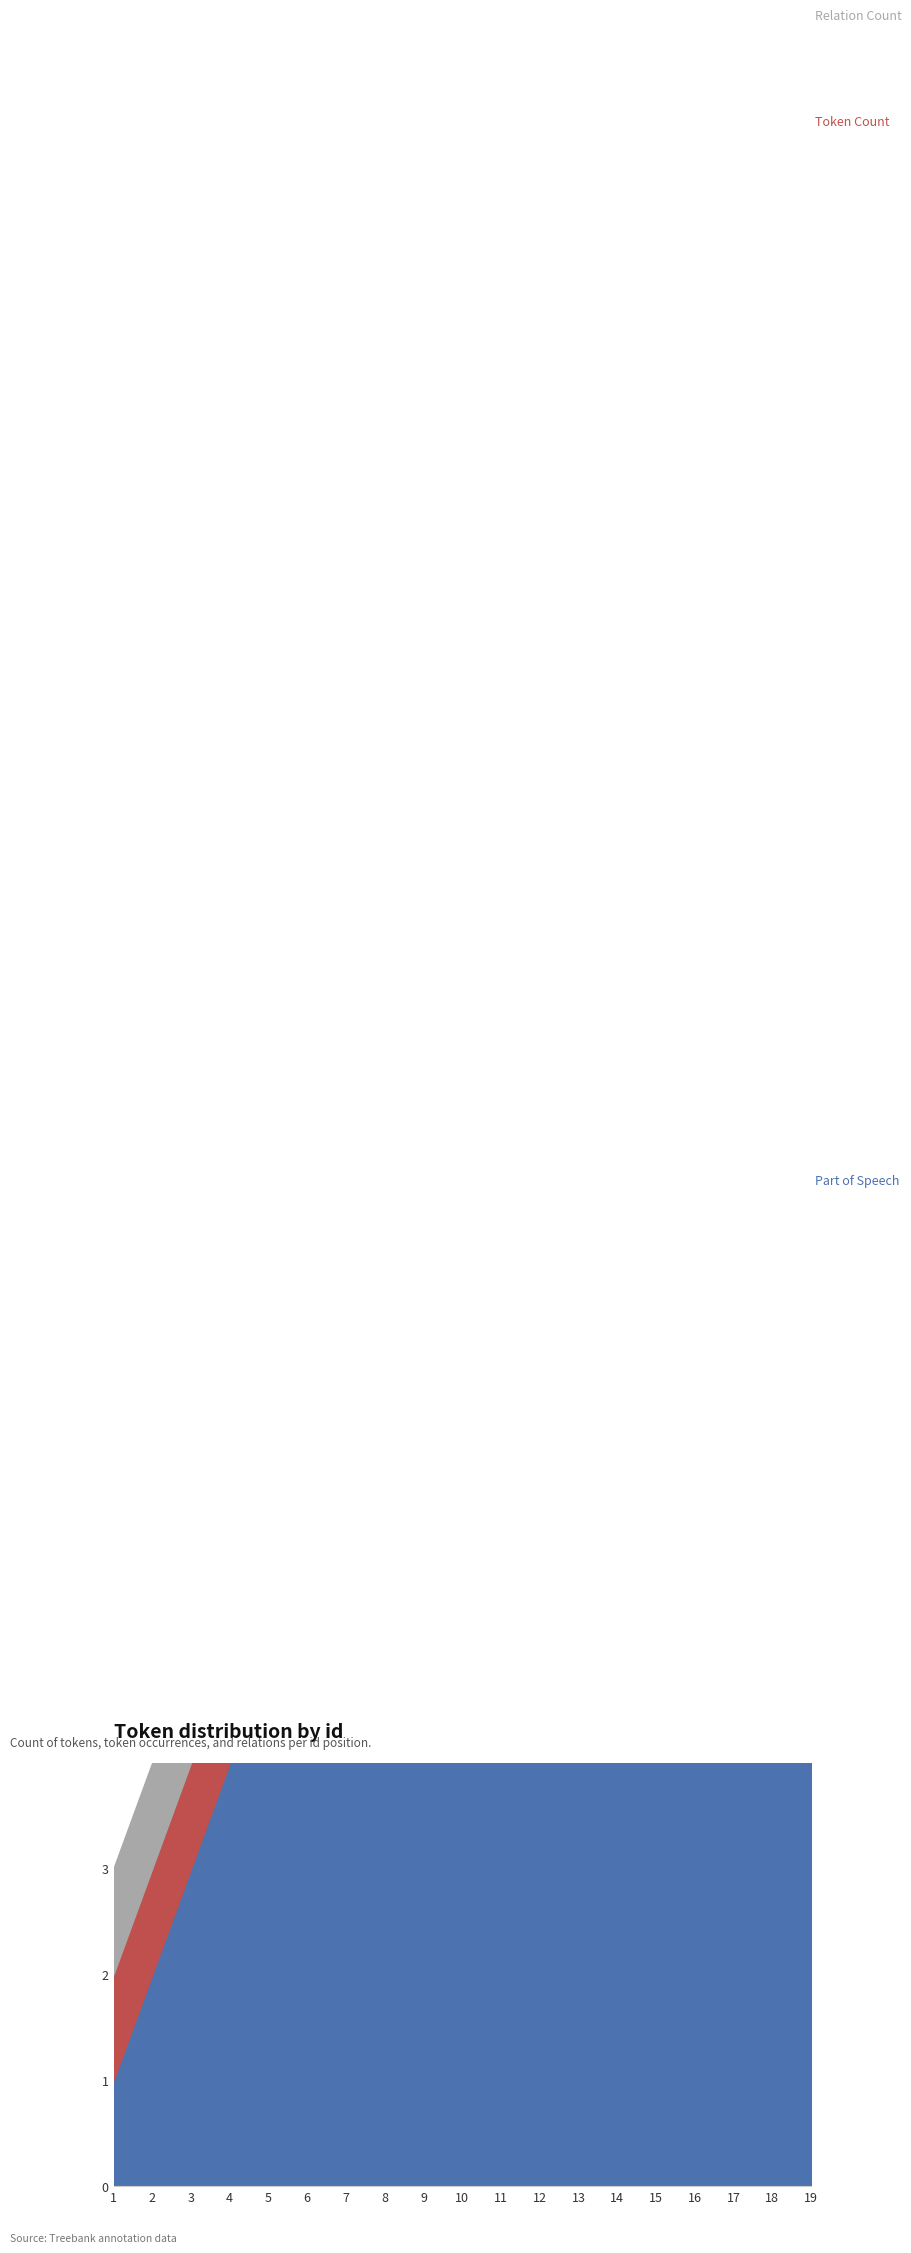

What is the difference between the second highest and minimum values in the Token Count series?

17